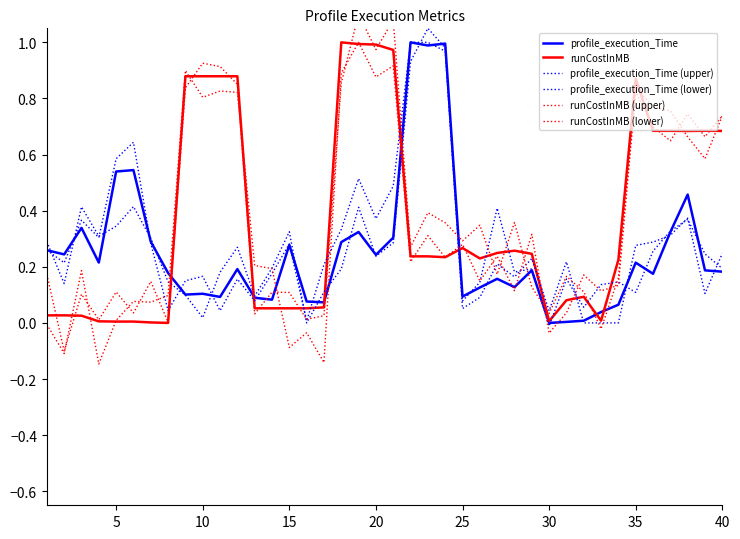

What is the minimum value for runCostInMB (upper)?

-0.1